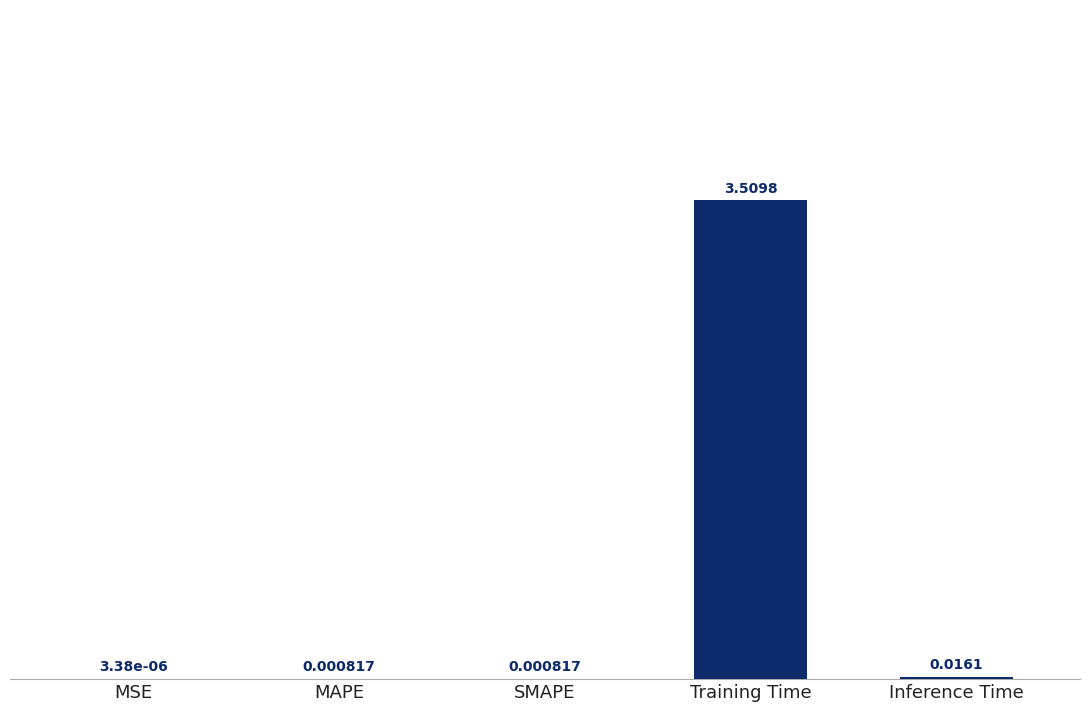

What is the change in value from Training Time to Inference Time?

-3.5